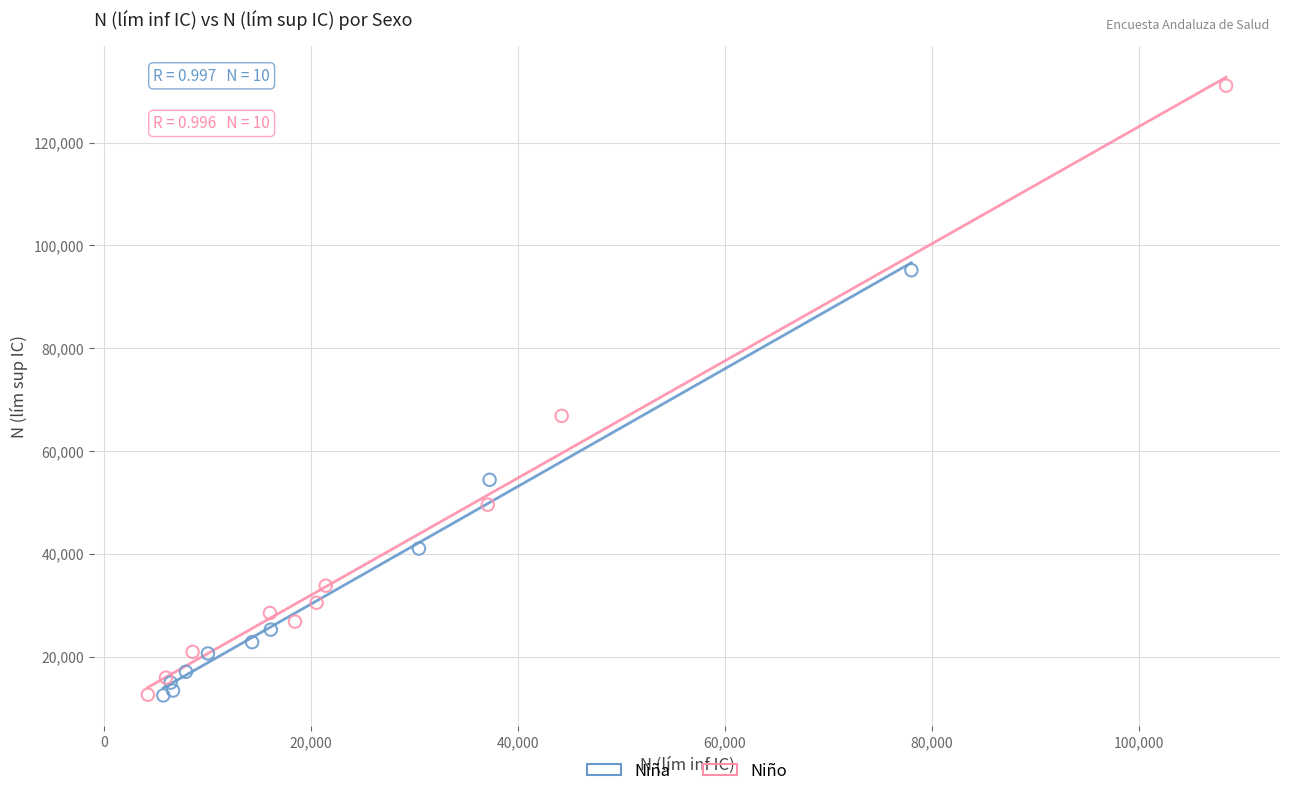

Which series has the widest spread of Y values?

Niño